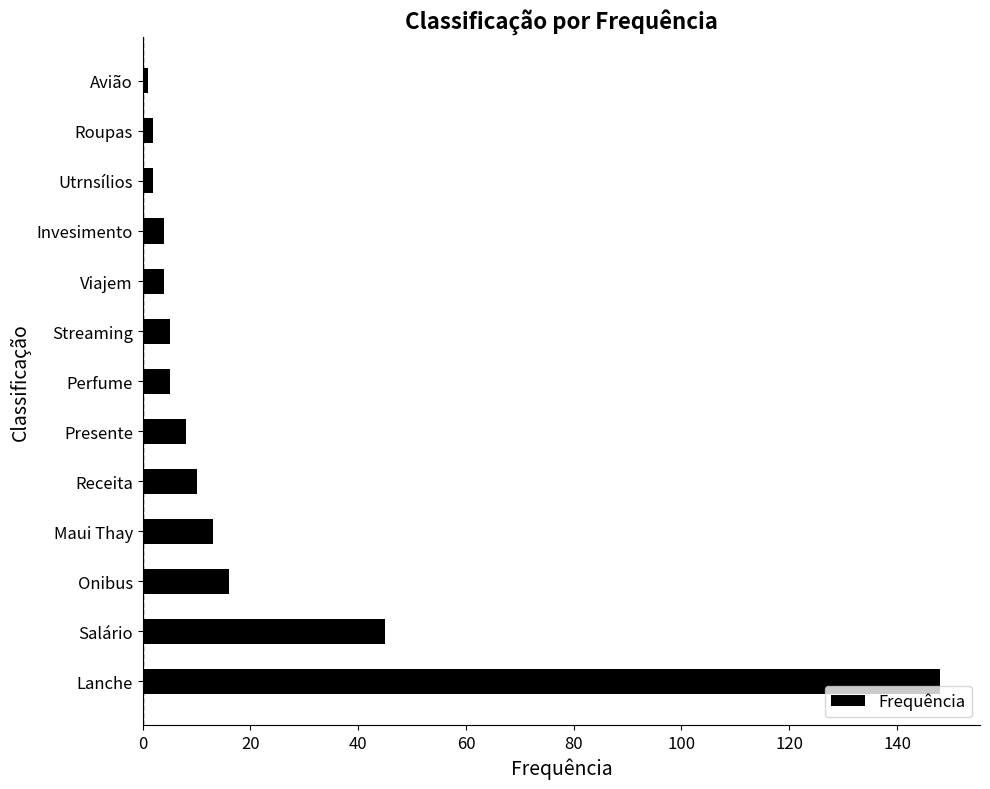

What is the difference between the maximum and minimum values?

147